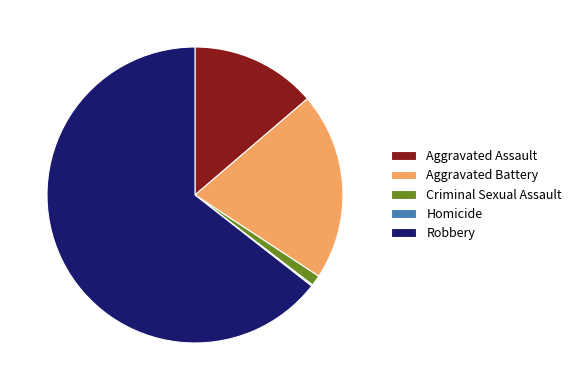

Which slice represents more than half of the pie?

Robbery